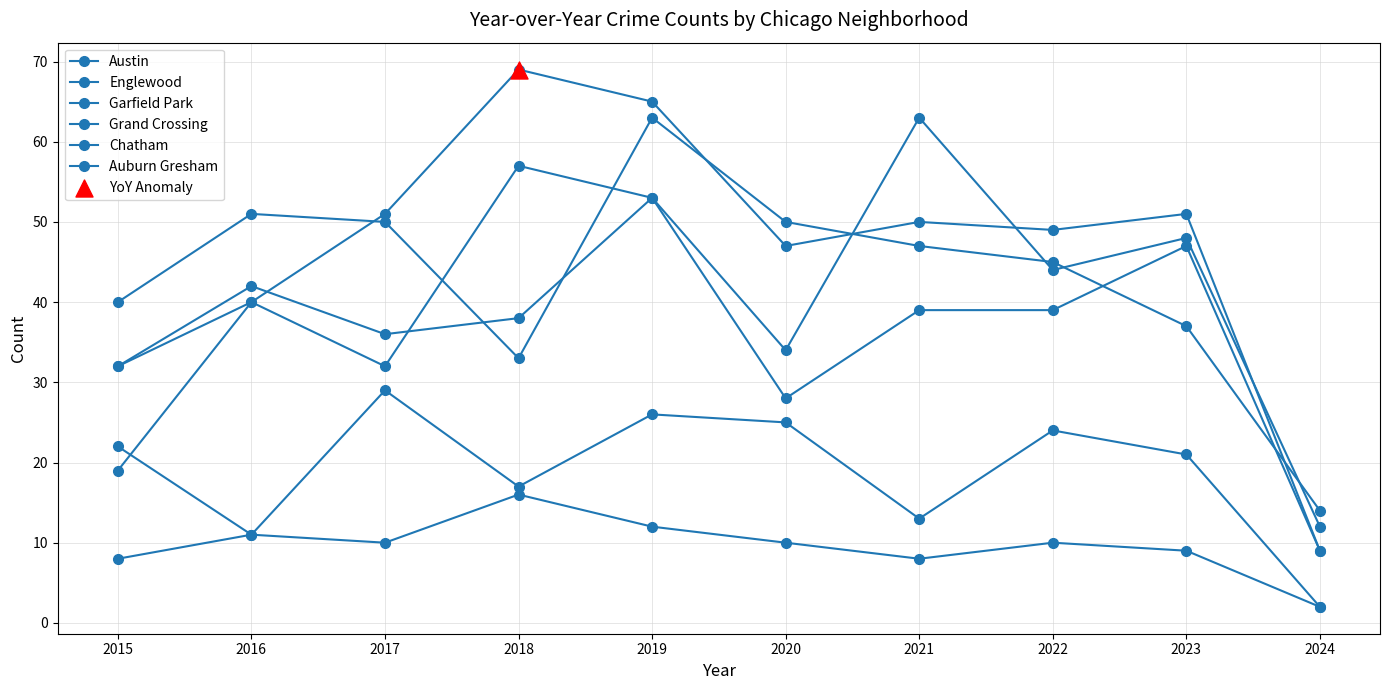

Is this an area chart (filled region under the line)?

No